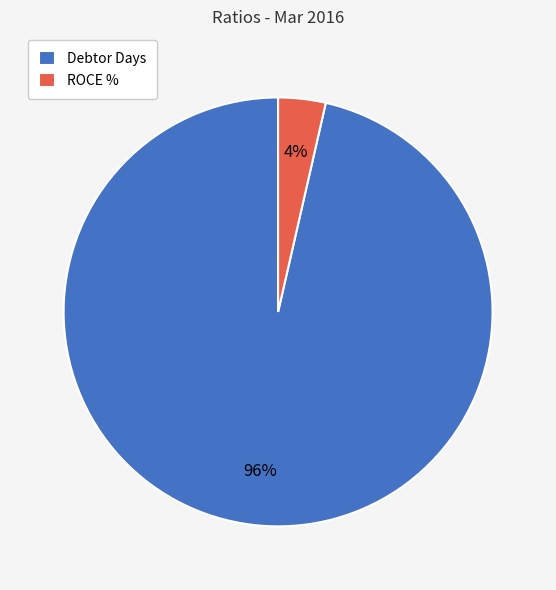

Between Debtor Days and ROCE %, which is larger?

Debtor Days